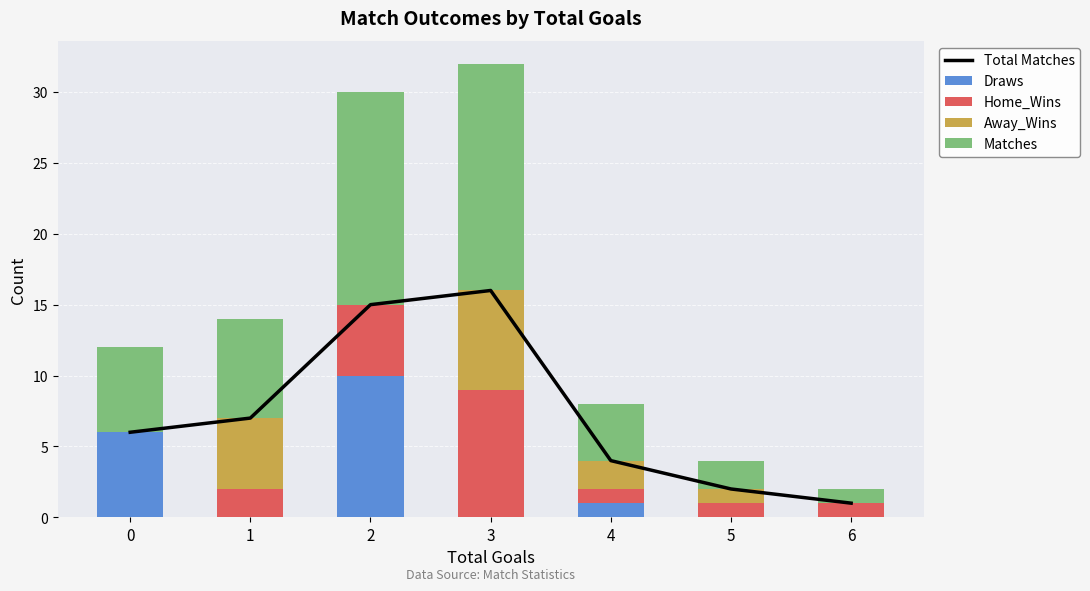

What is the difference between the maximum and minimum values in the Matches series?

15